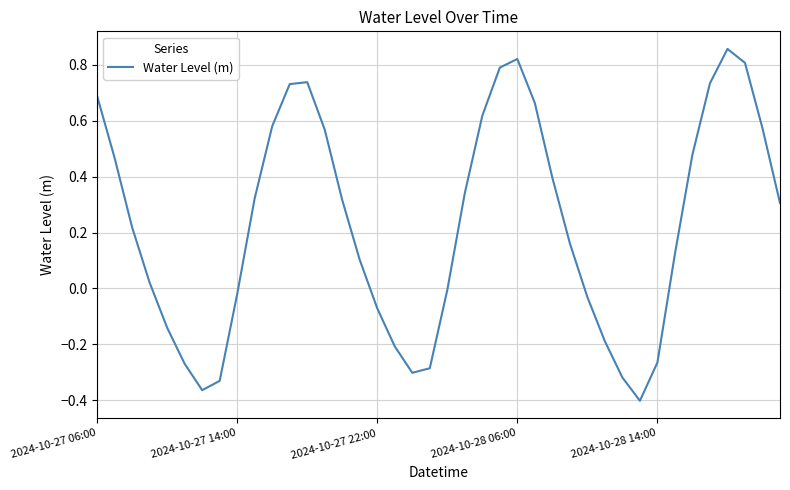

Where is the data nearest to the value 0?

20